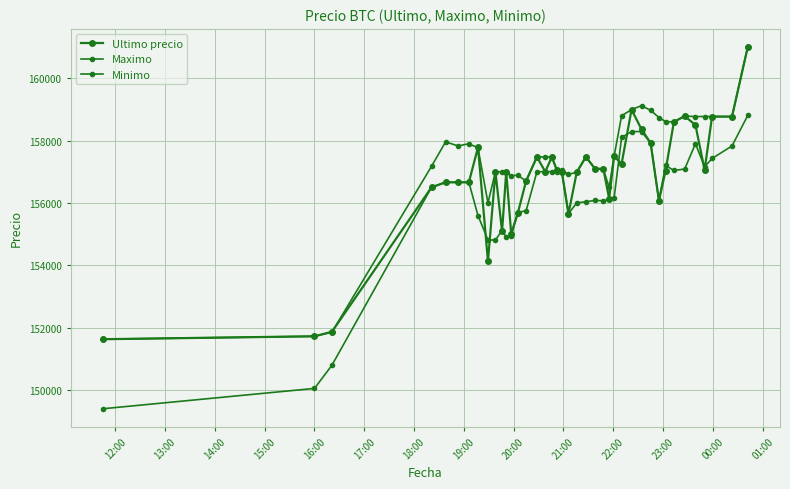

How many lines are shown in the chart?

3